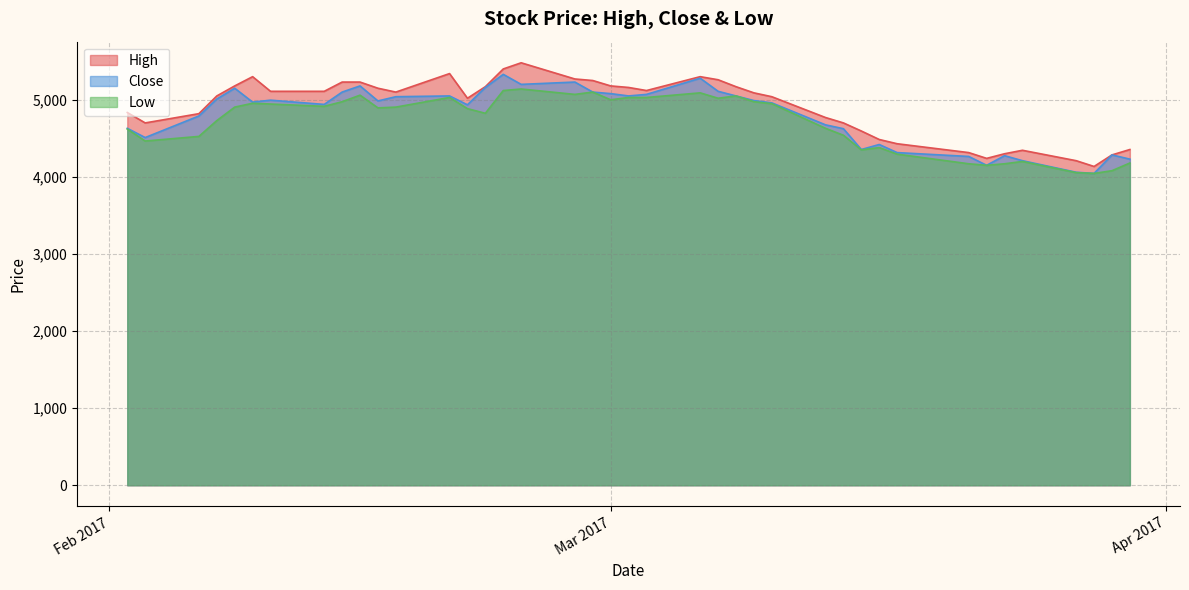

Count the number of categories in the chart.

40